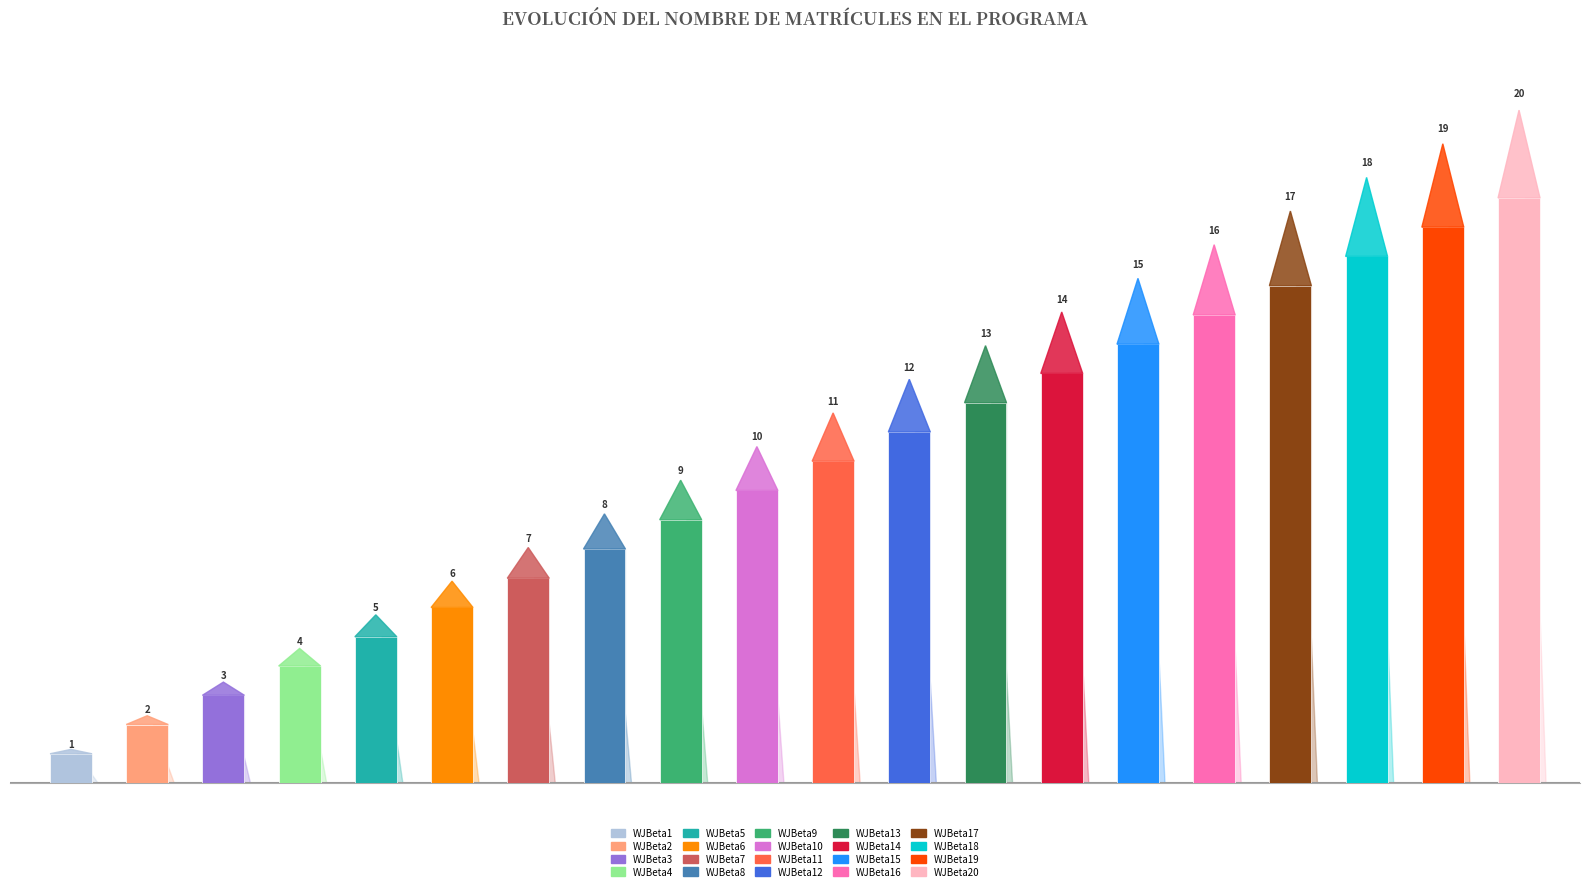

Which category has the highest value across all series?

WJBeta20